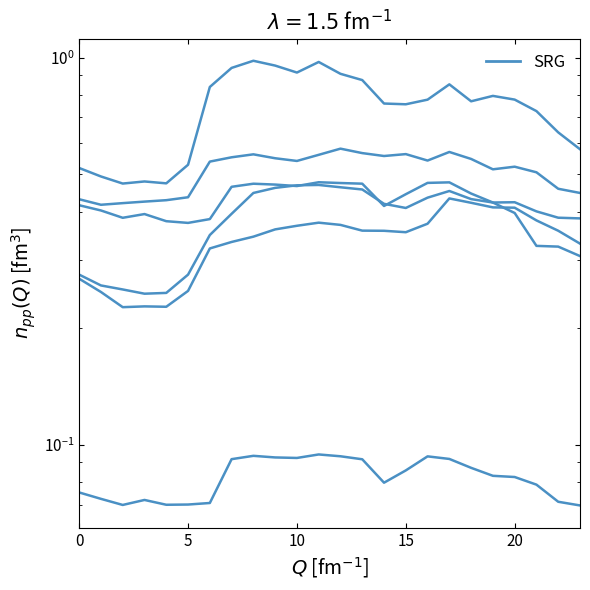

What is the label of the 20th point from the left?

19